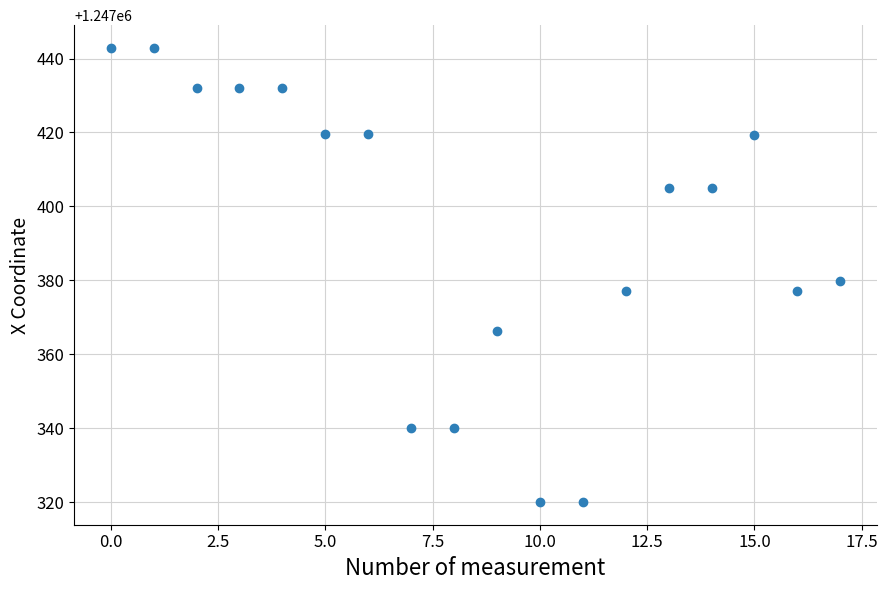

What is the range of Y values (max minus min)?

122.9